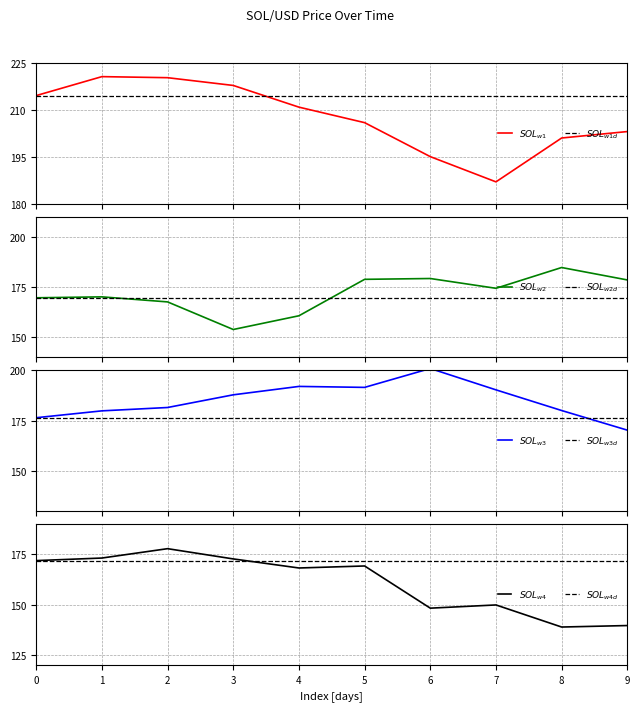

What is the greatest value displayed?

220.6